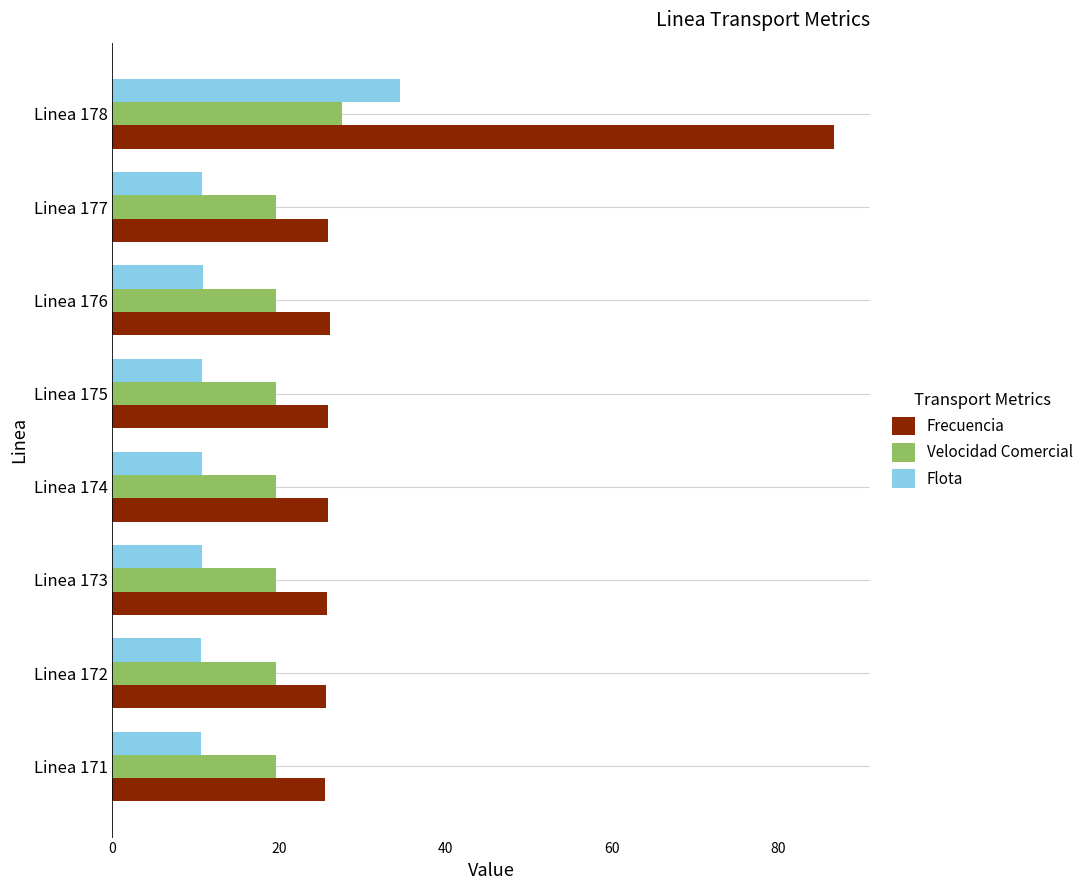

Count the number of categories in the chart.

8